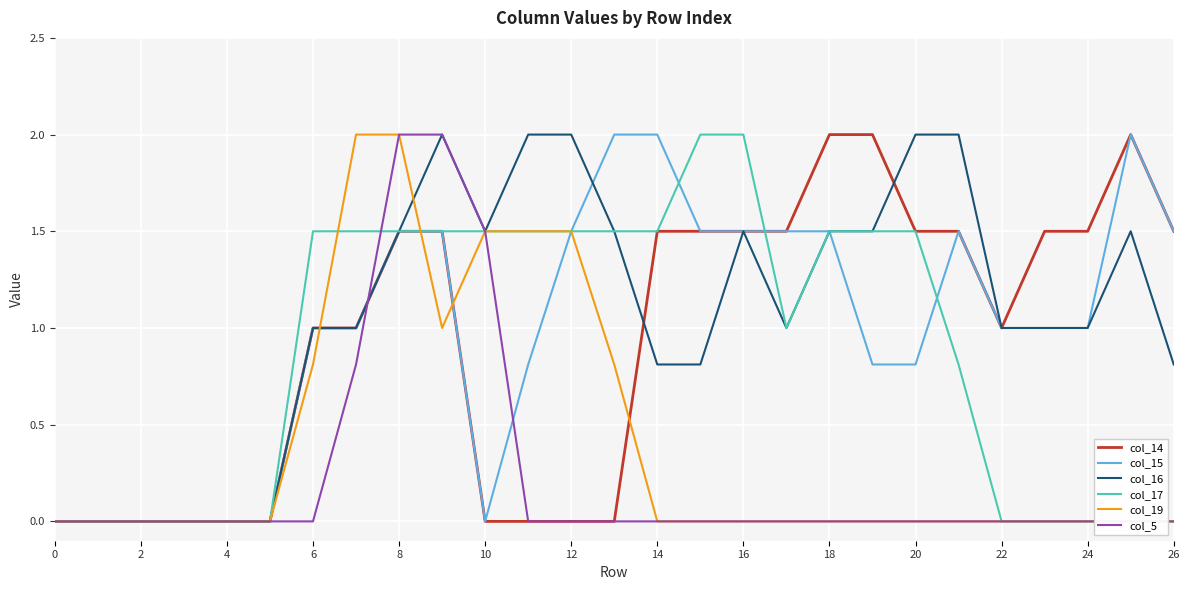

Is it true that col_19 equals 1.0 at 23?

False